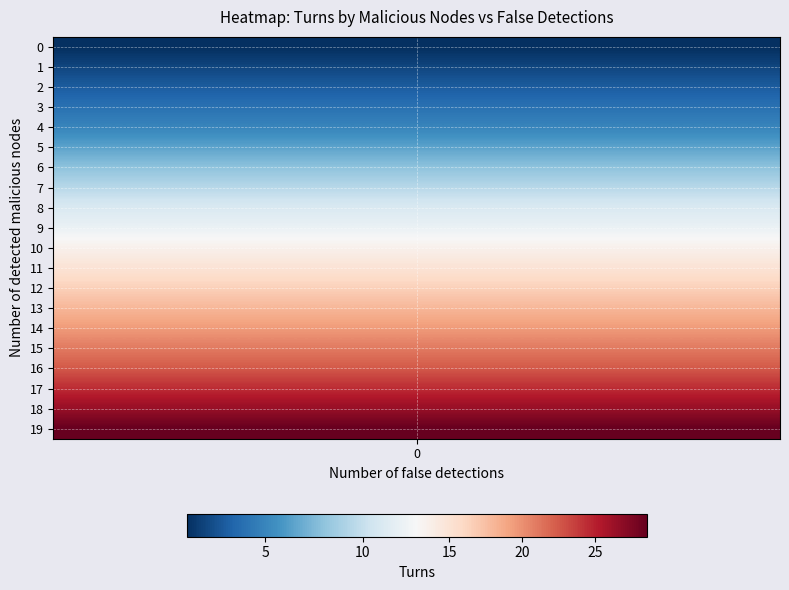

Which category has the highest value across all series?

19